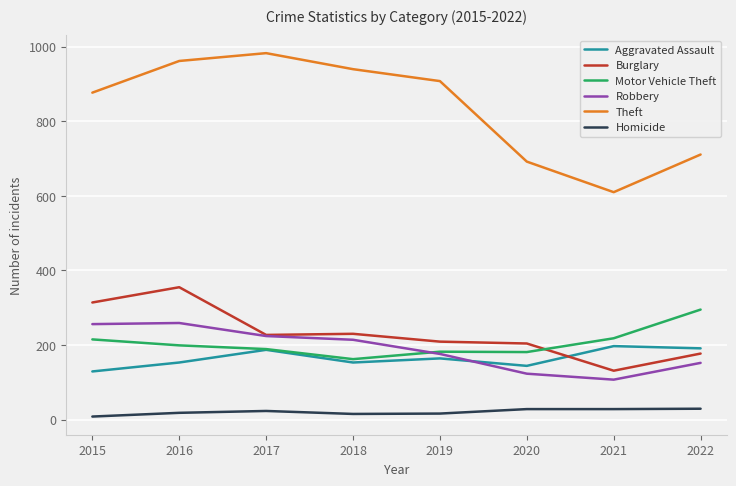

What is the maximum value shown in the chart?

983